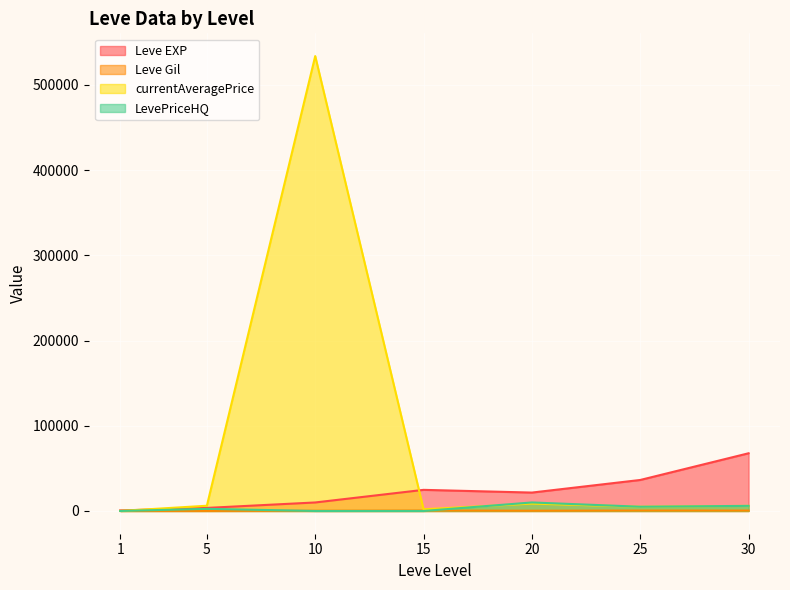

How many intersections are there between currentAveragePrice and LevePriceHQ?

2